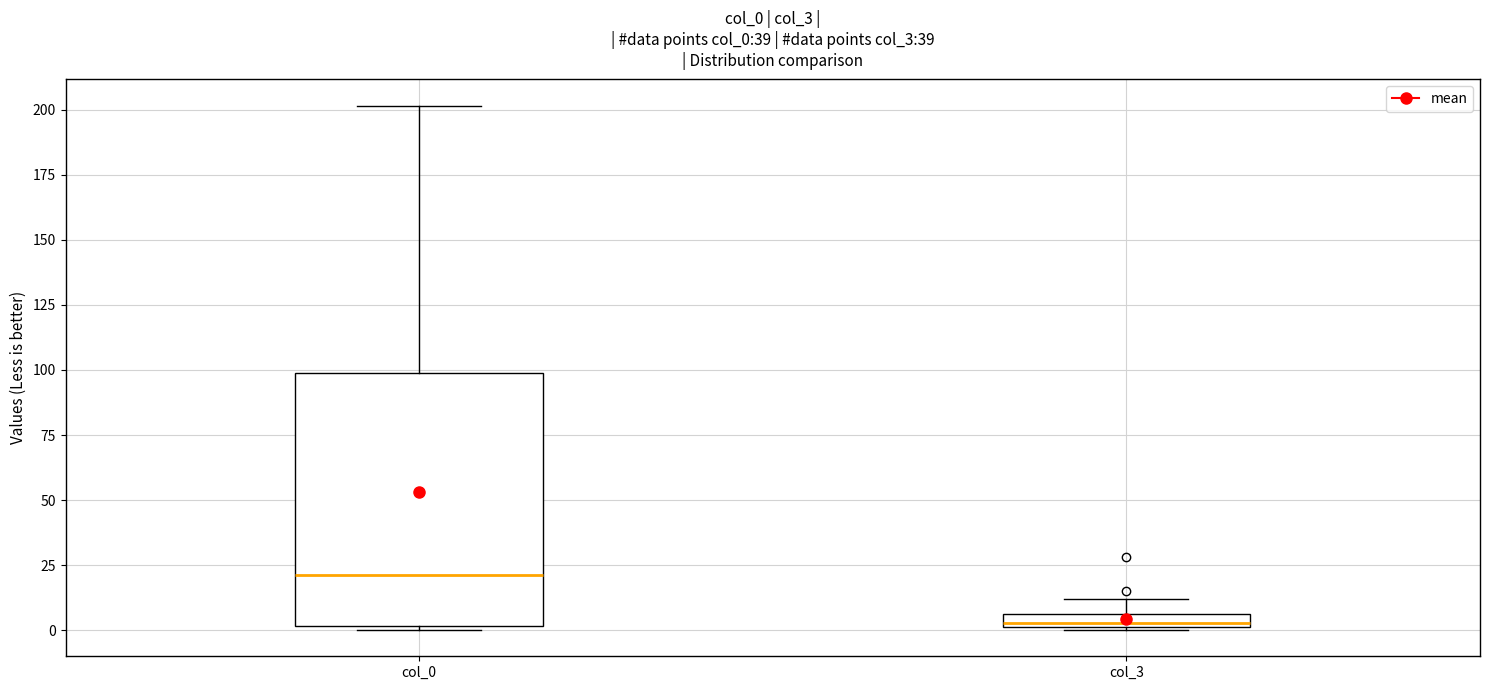

Where does the upper whisker of the box for col_0 end on the y-axis? The values are not printed on the chart, so give them approximately, as read against the axis.

200